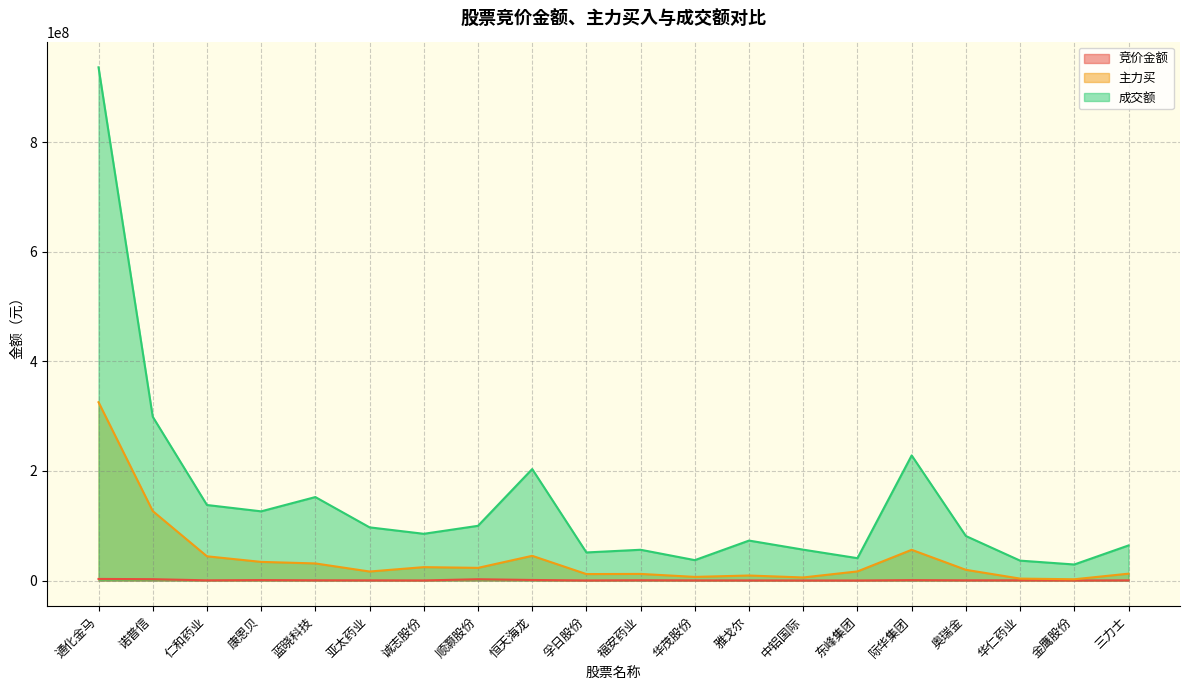

True or false: 主力买 and 成交额 cross at least once.

False